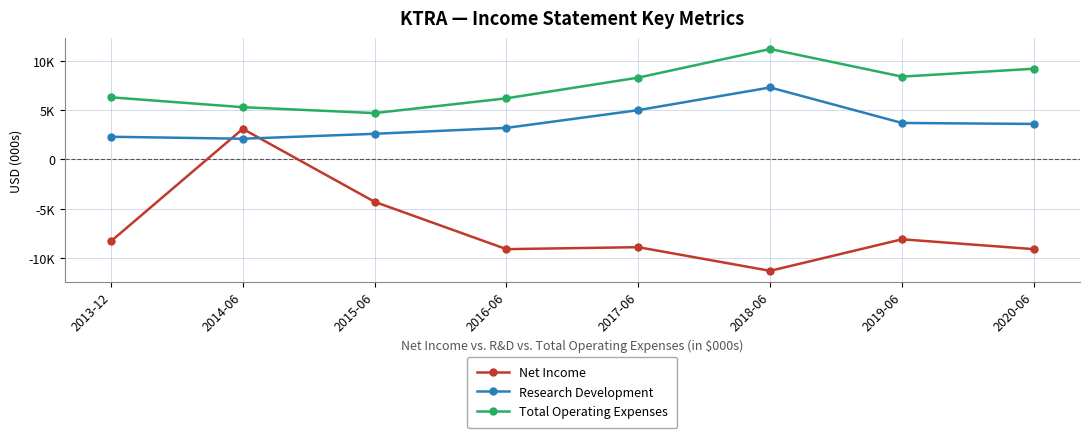

True or false: Research Development has more than 0 points higher than both neighbors.

True